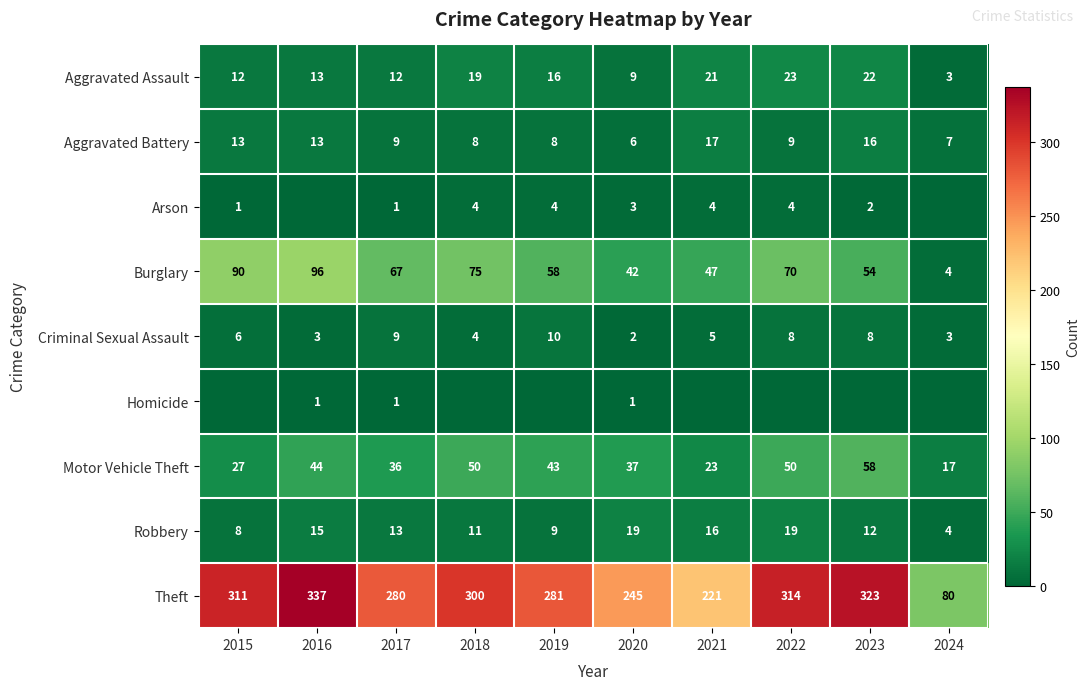

What is the minimum value for Aggravated Battery?

6